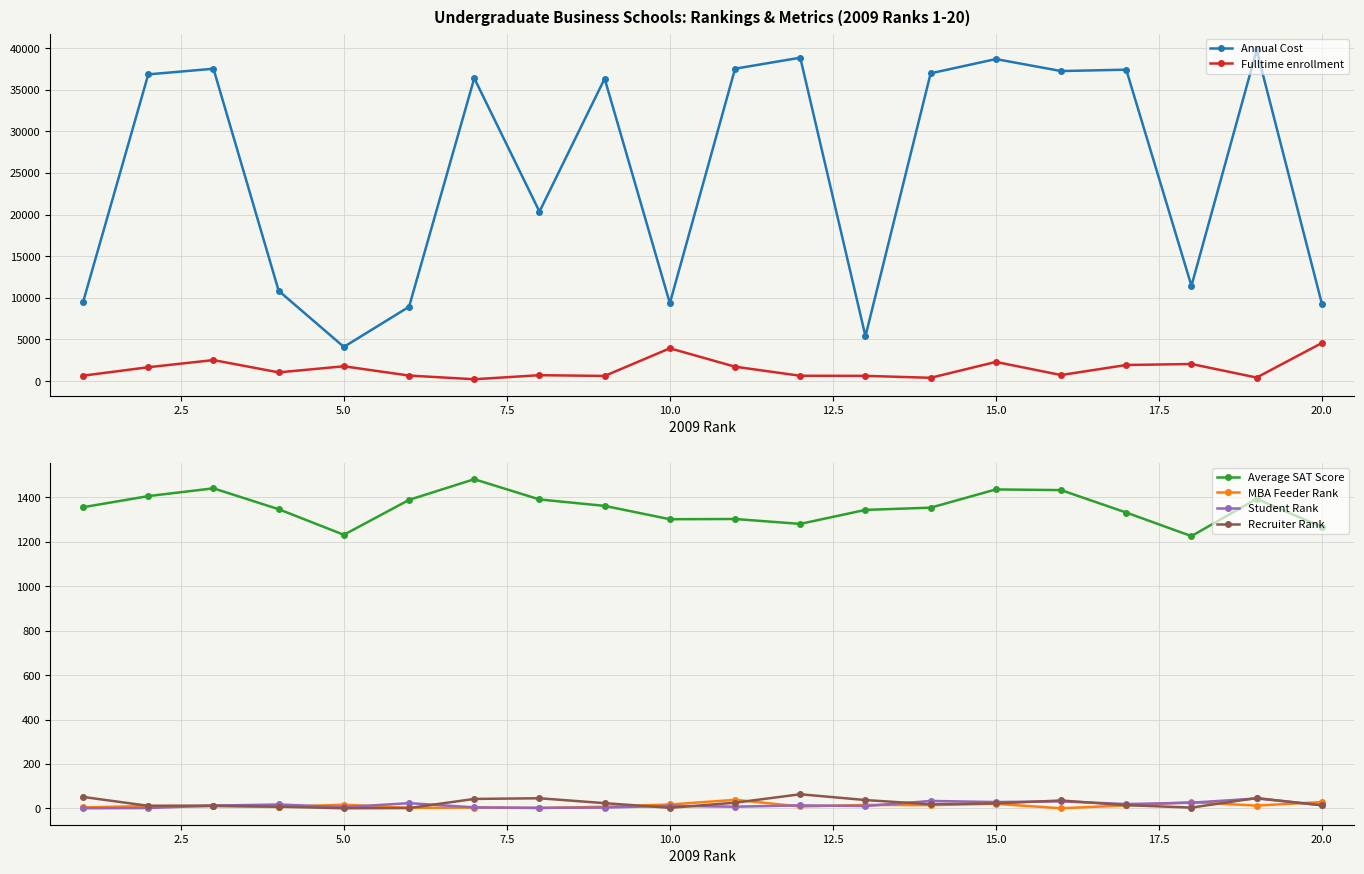

True or false: Recruiter Rank has more than 2 interior local peaks.

True